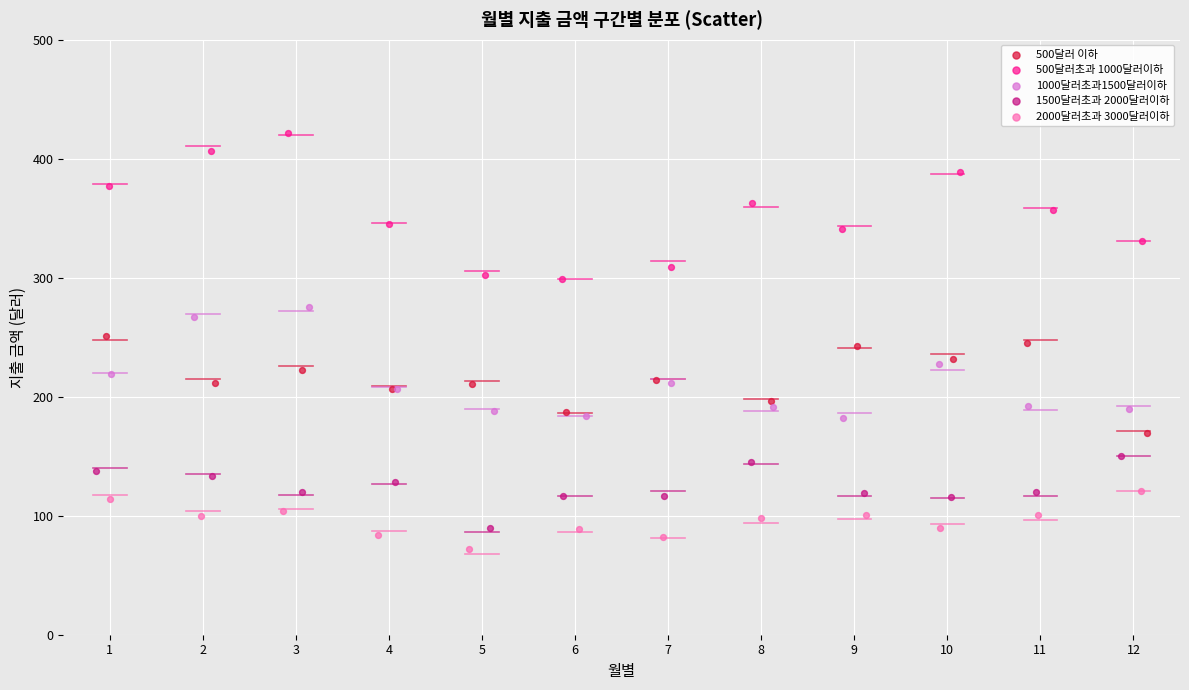

Which series contains the highest Y value?

500달러초과 1000달러이하